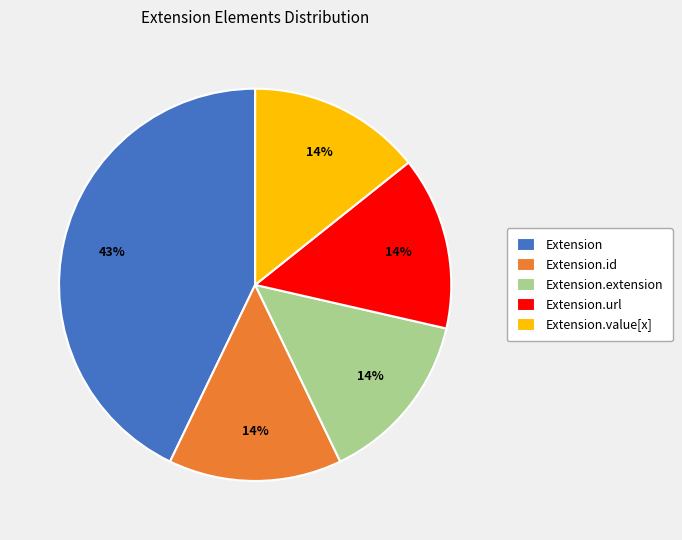

Do Extension.extension and Extension.value[x] together represent more than half of the pie?

No